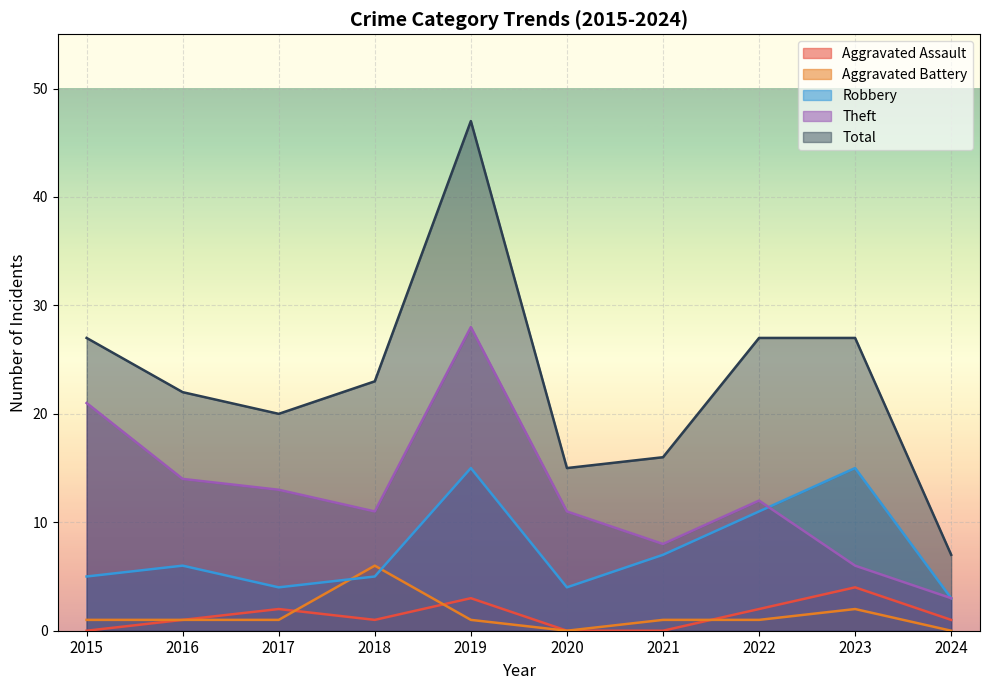

Which label corresponds to the smallest value in the chart?

2015